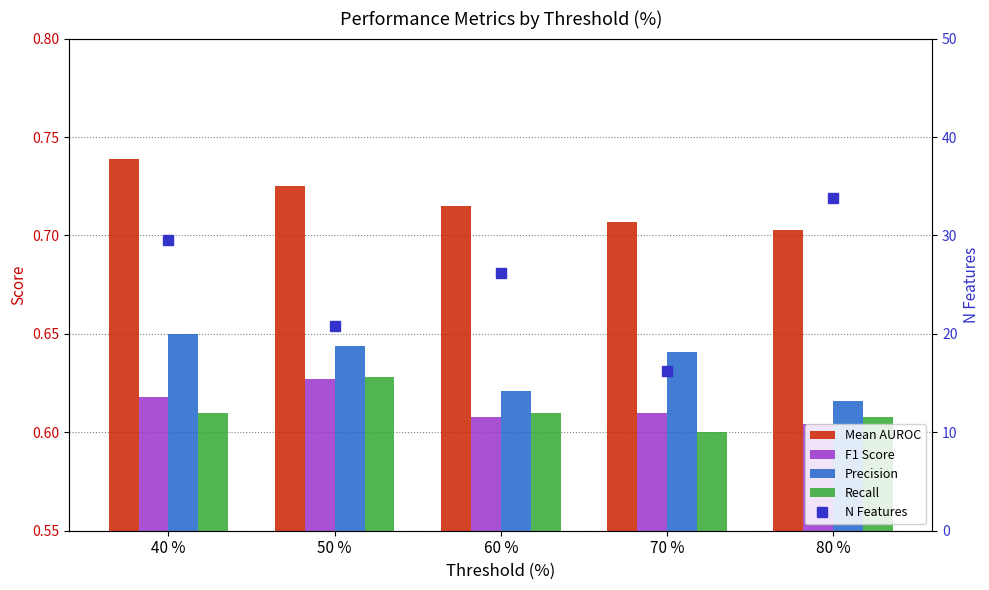

Which label corresponds to the smallest value in the chart?

70 %